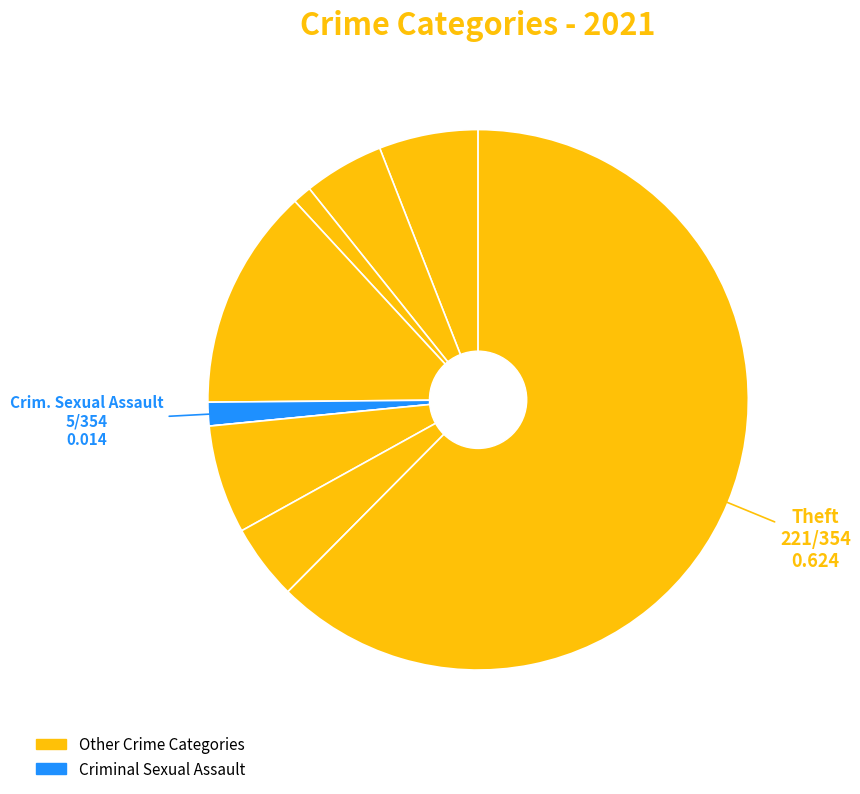

Which category has the smallest portion of the pie?

Homicide